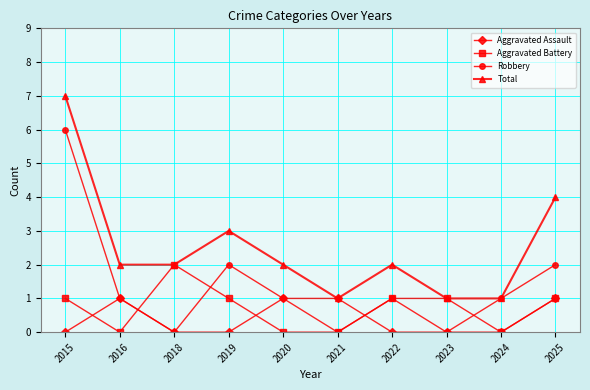

Count the number of categories in the chart.

10